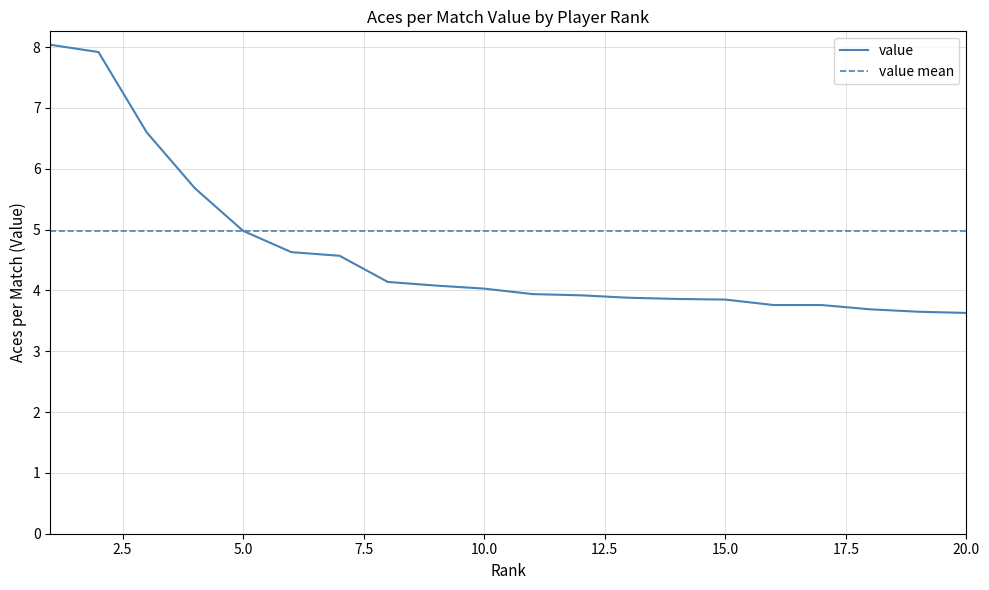

What is the maximum value shown in the chart?

8.0